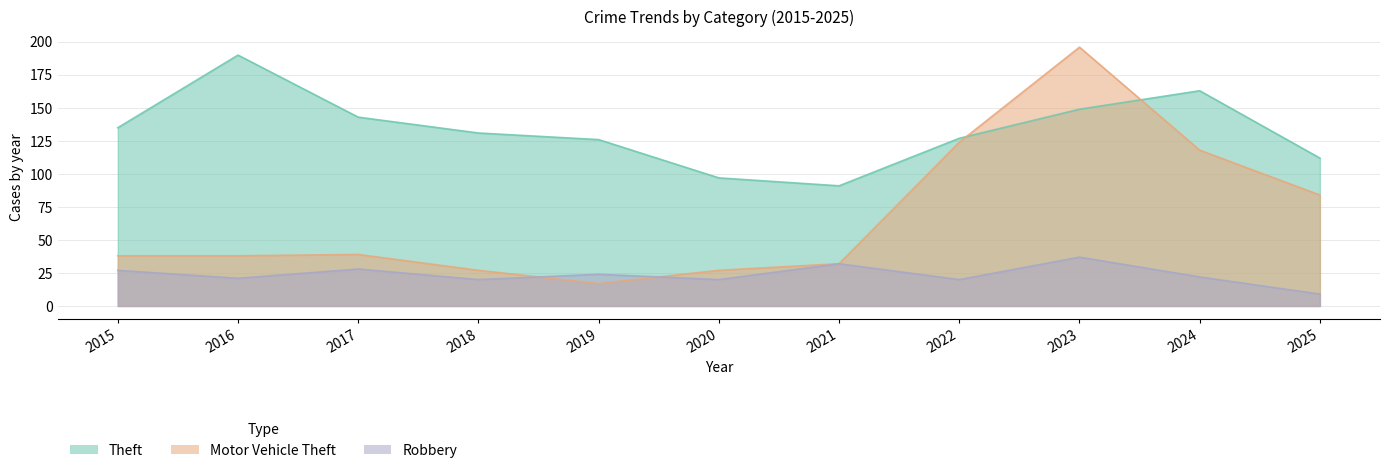

True or false: Theft and Robbery cross at least once.

False